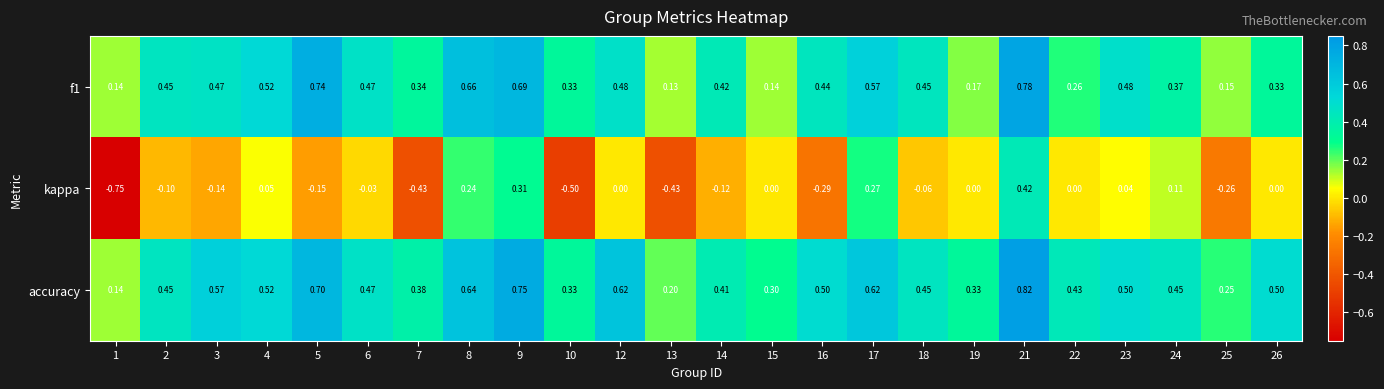

Which series changed the most between 1 and 17?

kappa